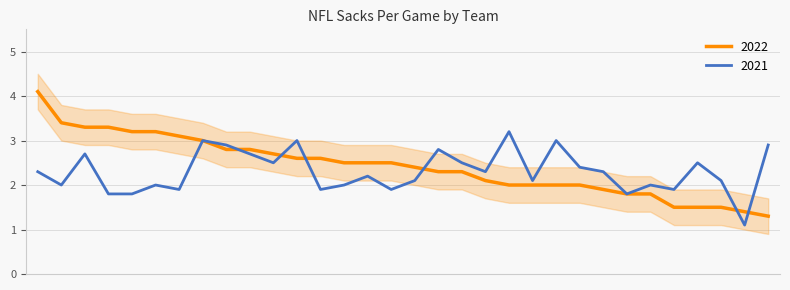

Reading left to right, transcribe all the data shown in this chart.

2022: Dallas=4.1	New England=3.4	Tampa Bay=3.3	Philadelphia=3.3	Kansas City=3.2	Baltimore=3.2	NY Jets=3.1	San Francisco=3.0	Tennessee=2.8	New Orleans=2.8	Buffalo=2.7	Minnesota=2.6	Indianapolis=2.6	Seattle=2.5	Washington=2.5	Houston=2.5	Denver=2.4	Miami=2.3	Cleveland=2.3	Carolina=2.1	Pittsburgh=2.0	LA Chargers=2.0	LA Rams=2.0	Green Bay=2.0	Arizona=1.9	Detroit=1.8	NY Giants=1.8	Jacksonville=1.5	Cincinnati=1.5	Las Vegas=1.5	Atlanta=1.4	Chicago=1.3
2021: Dallas=2.3	New England=2.0	Tampa Bay=2.7	Philadelphia=1.8	Kansas City=1.8	Baltimore=2.0	NY Jets=1.9	San Francisco=3.0	Tennessee=2.9	New Orleans=2.7	Buffalo=2.5	Minnesota=3.0	Indianapolis=1.9	Seattle=2.0	Washington=2.2	Houston=1.9	Denver=2.1	Miami=2.8	Cleveland=2.5	Carolina=2.3	Pittsburgh=3.2	LA Chargers=2.1	LA Rams=3.0	Green Bay=2.4	Arizona=2.3	Detroit=1.8	NY Giants=2.0	Jacksonville=1.9	Cincinnati=2.5	Las Vegas=2.1	Atlanta=1.1	Chicago=2.9